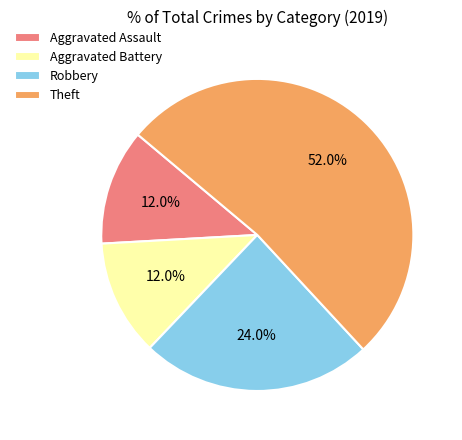

Is there a majority slice in this chart?

Yes